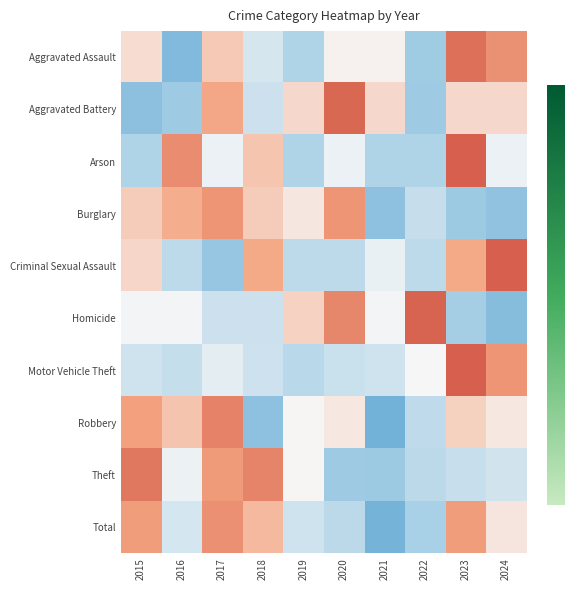

Reading right to left, transcribe all the data shown in this chart.

Aggravated Assault: 2024=1.3	2023=1.8	2022=-1.1	2021=0.1	2020=0.1	2019=-0.9	2018=-0.4	2017=0.6	2016=-1.6	2015=0.3
Aggravated Battery: 2024=0.4	2023=0.4	2022=-1.1	2021=0.4	2020=1.9	2019=0.4	2018=-0.5	2017=1.0	2016=-1.1	2015=-1.4
Arson: 2024=-0.2	2023=2.1	2022=-0.9	2021=-0.9	2020=-0.2	2019=-0.9	2018=0.6	2017=-0.2	2016=1.4	2015=-0.9
Burglary: 2024=-1.4	2023=-1.2	2022=-0.6	2021=-1.4	2020=1.2	2019=0.2	2018=0.5	2017=1.2	2016=0.9	2015=0.5
Criminal Sexual Assault: 2024=2.1	2023=0.9	2022=-0.7	2021=-0.2	2020=-0.7	2019=-0.7	2018=0.9	2017=-1.3	2016=-0.7	2015=0.4
Homicide: 2024=-1.5	2023=-1.0	2022=1.9	2021=-0.0	2020=1.4	2019=0.4	2018=-0.5	2017=-0.5	2016=-0.0	2015=-0.0
Motor Vehicle Theft: 2024=1.2	2023=2.5	2022=-0.0	2021=-0.5	2020=-0.6	2019=-0.8	2018=-0.5	2017=-0.2	2016=-0.6	2015=-0.5
Robbery: 2024=0.2	2023=0.5	2022=-0.7	2021=-1.9	2020=0.2	2019=0.0	2018=-1.4	2017=1.5	2016=0.6	2015=1.1
Theft: 2024=-0.5	2023=-0.6	2022=-0.7	2021=-1.2	2020=-1.1	2019=0.0	2018=1.5	2017=1.1	2016=-0.1	2015=1.7
Total: 2024=0.2	2023=1.1	2022=-1.0	2021=-1.8	2020=-0.7	2019=-0.5	2018=0.7	2017=1.3	2016=-0.4	2015=1.1